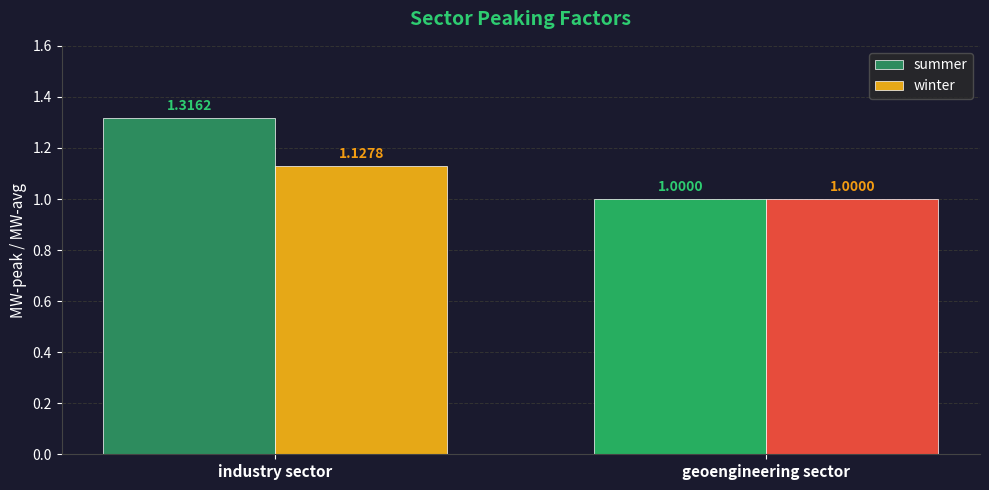

The summer series shows 1.0 at geoengineering sector. True or false?

True